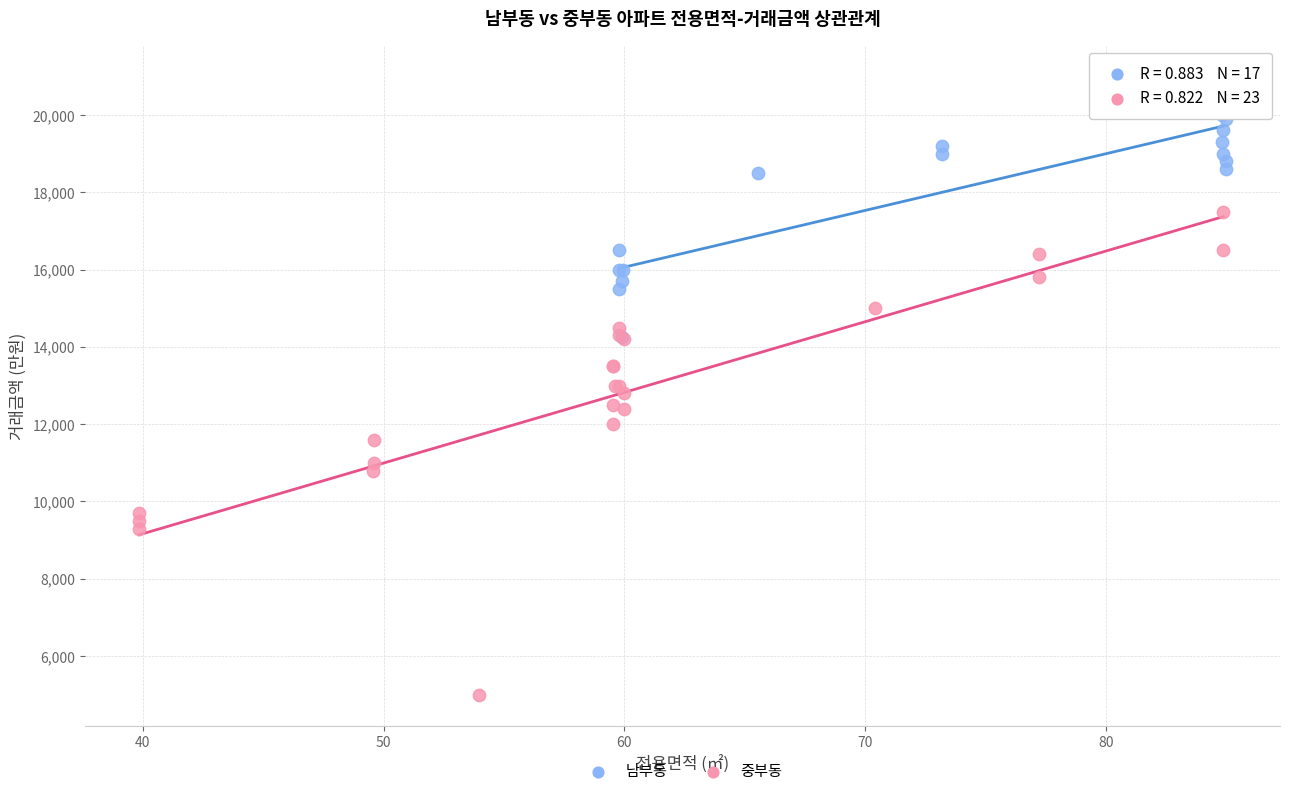

Which series has the widest spread of Y values?

중부동